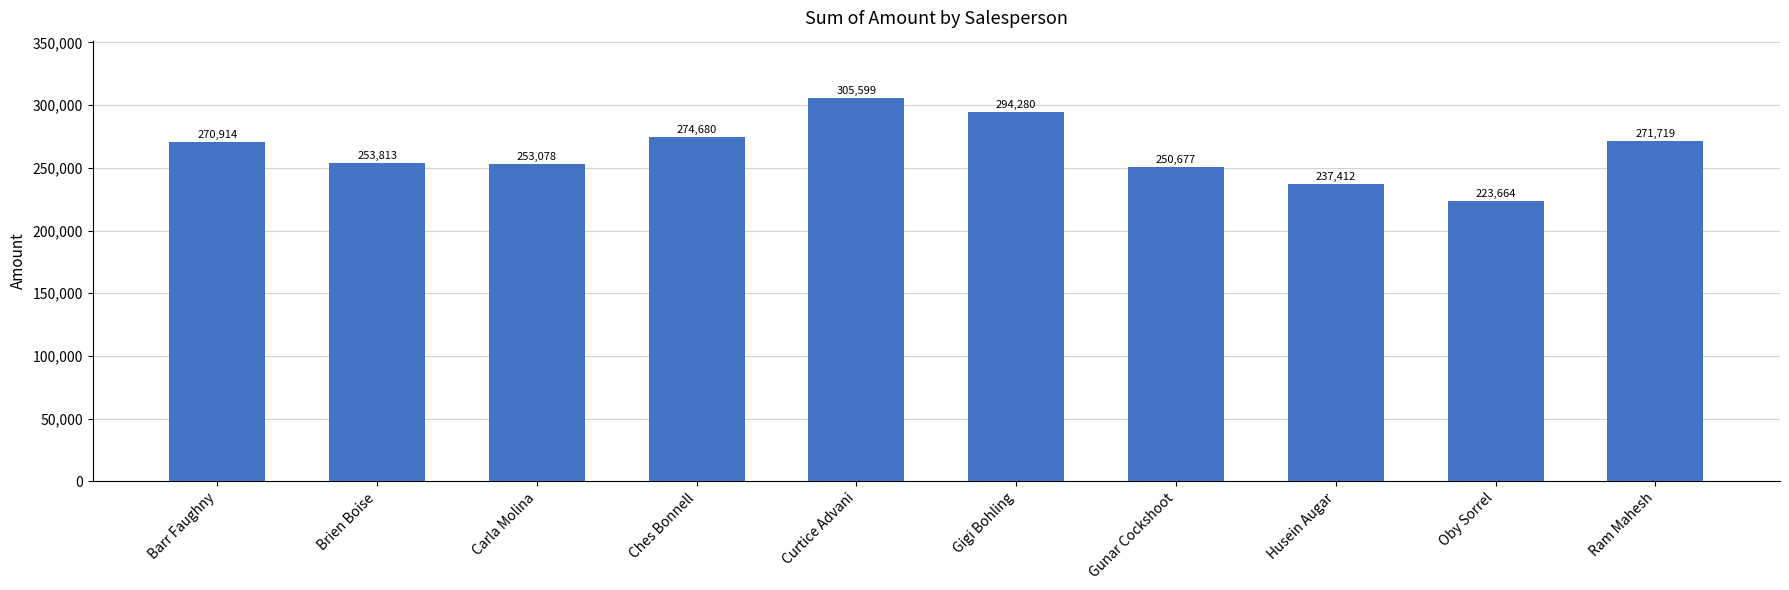

What position from the left is Curtice Advani?

5